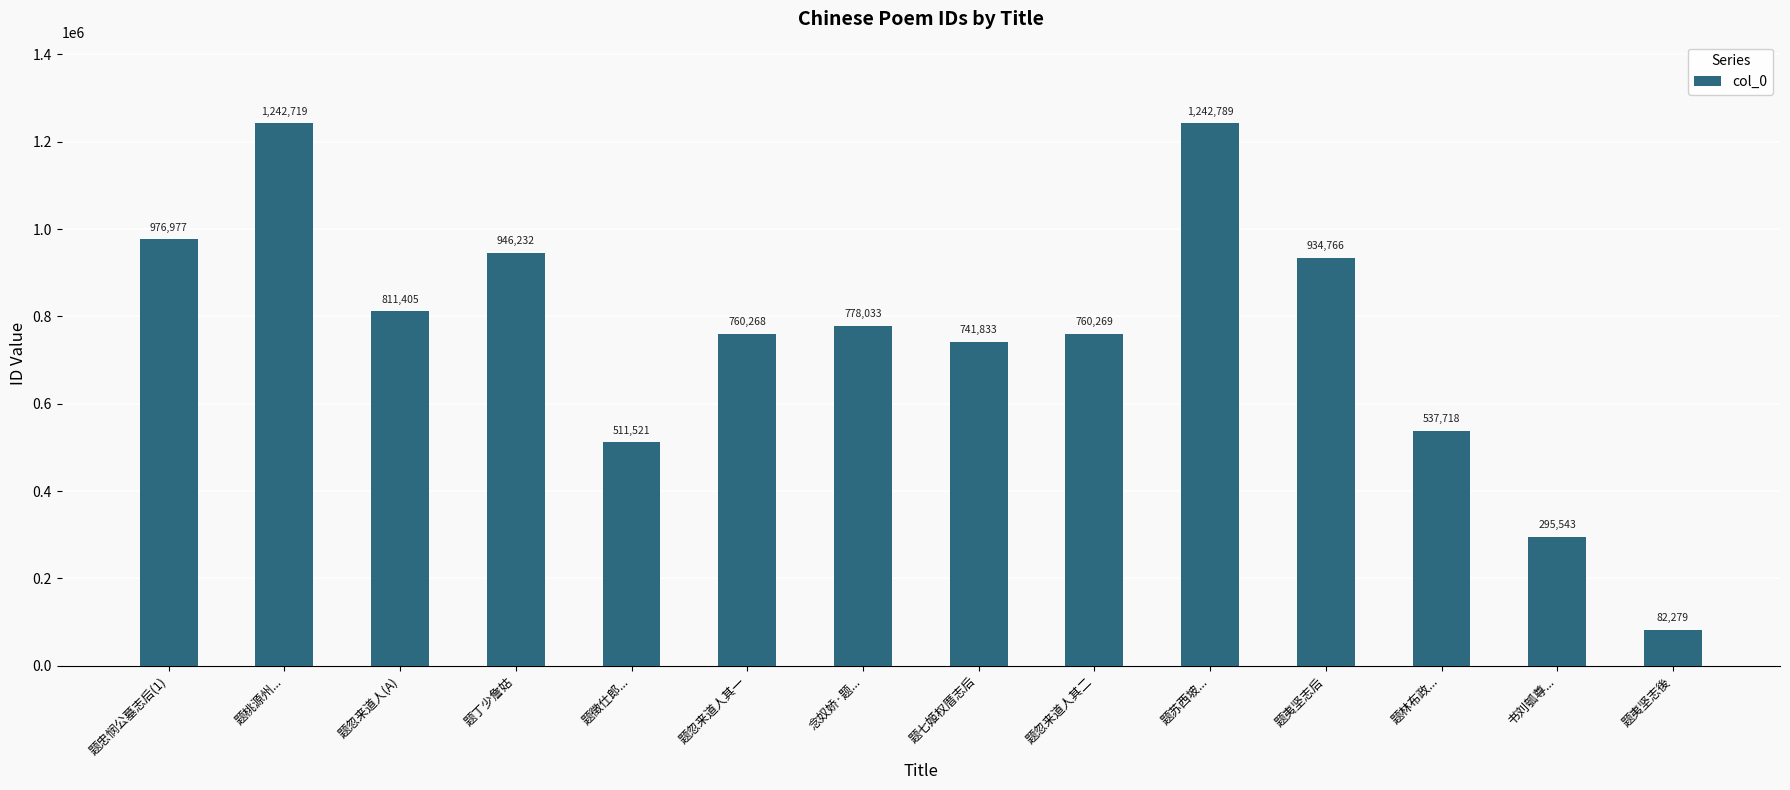

Reading left to right, transcribe all the data shown in this chart.

题忠悯公墓志后(1)=976977	题桃源州...=1242719	题忽来道人(A)=811405	题丁少詹姑=946232	题徵仕郎...=511521	题忽来道人其一=760268	念奴娇·题...=778033	题七姬权厝志后=741833	题忽来道人其二=760269	题苏西坡...=1242789	题夷坚志后=934766	题林布政...=537718	书刘瓠尊...=295543	题夷坚志後=82279